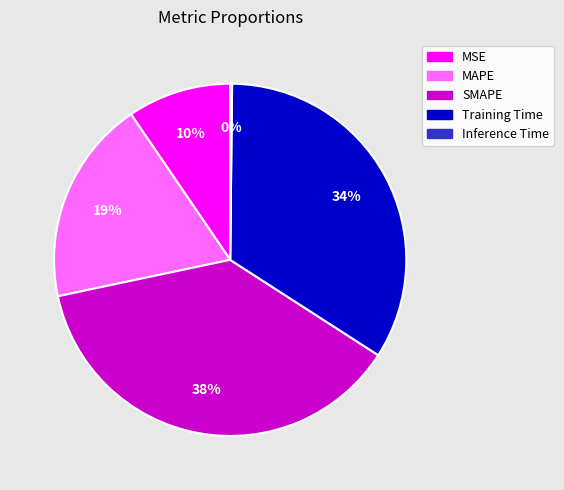

Approximately how many times larger is the value at MSE compared to Training Time?

0.3